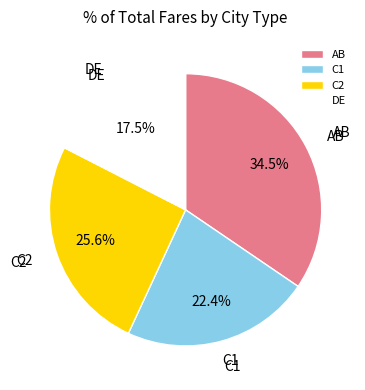

Which has a higher value, C1 or AB?

AB